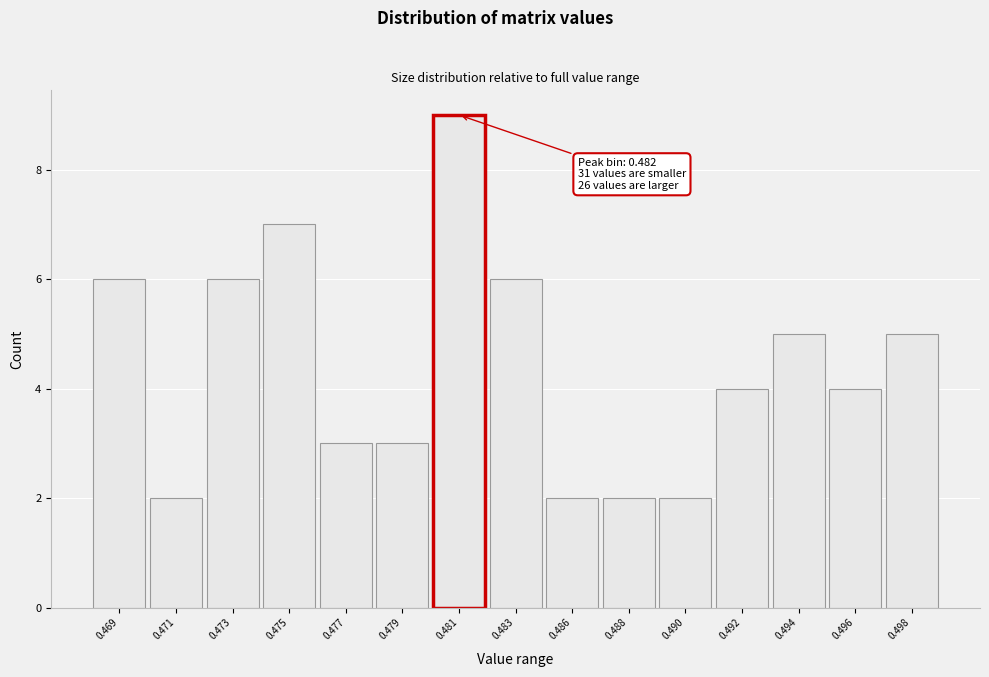

Reading left to right, extract all data points from this chart.

0.469=6	0.471=2	0.473=6	0.475=7	0.477=3	0.479=3	0.481=9	0.483=6	0.486=2	0.488=2	0.490=2	0.492=4	0.494=5	0.496=4	0.498=5